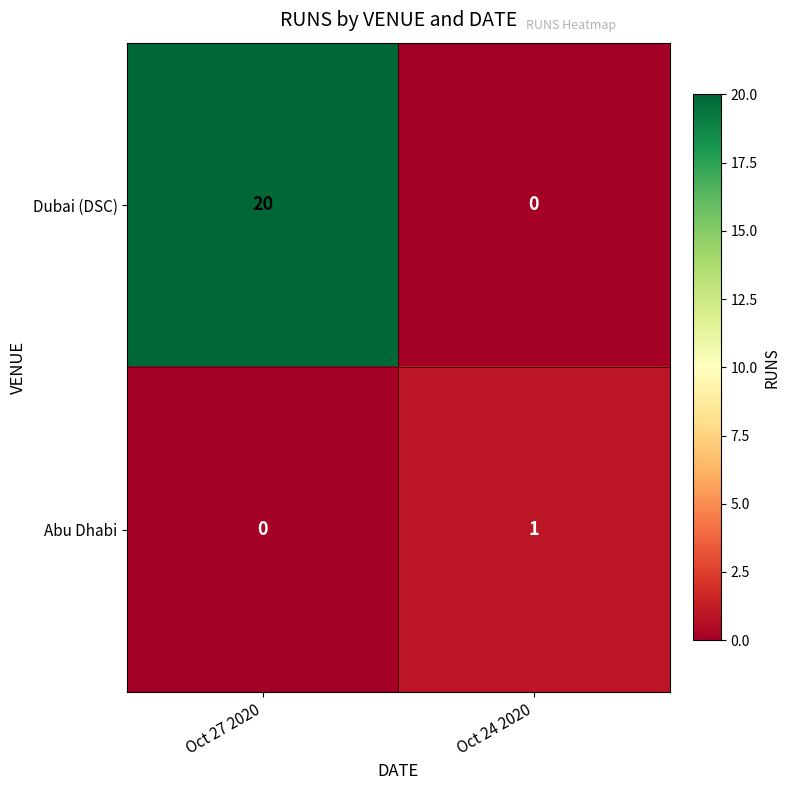

At which label is Abu Dhabi closest to 0?

Oct 27 2020